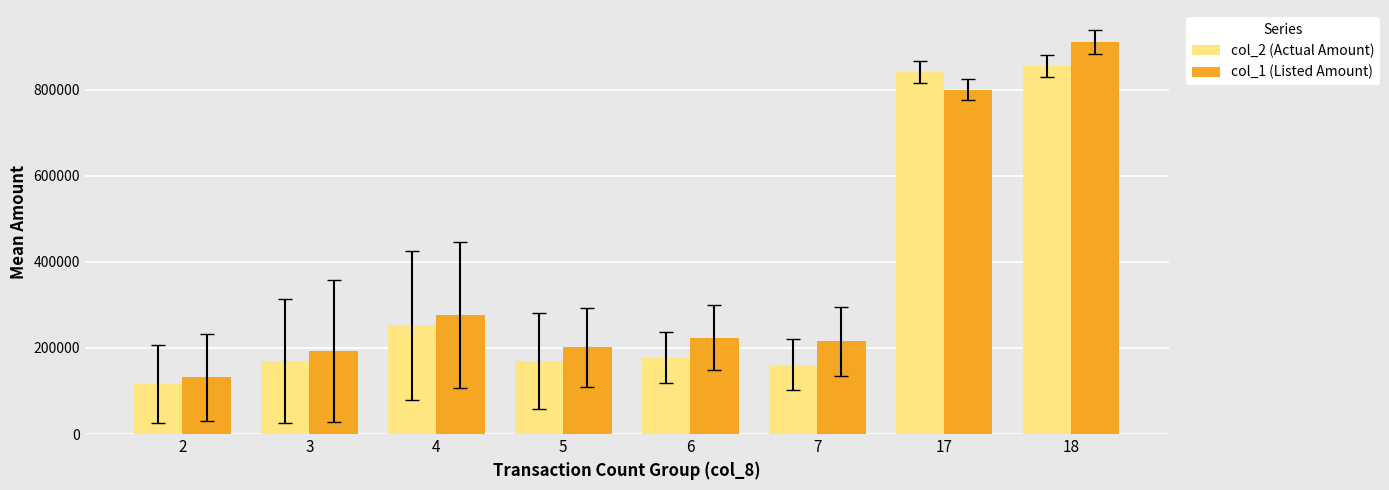

True or false: col_1 (Listed Amount) has a value of 374500.1 at 7.

False